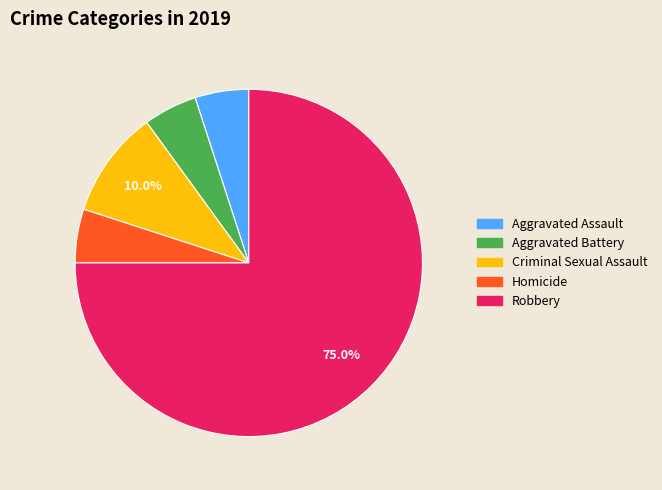

What percentage is NOT represented by Criminal Sexual Assault?

90.0%